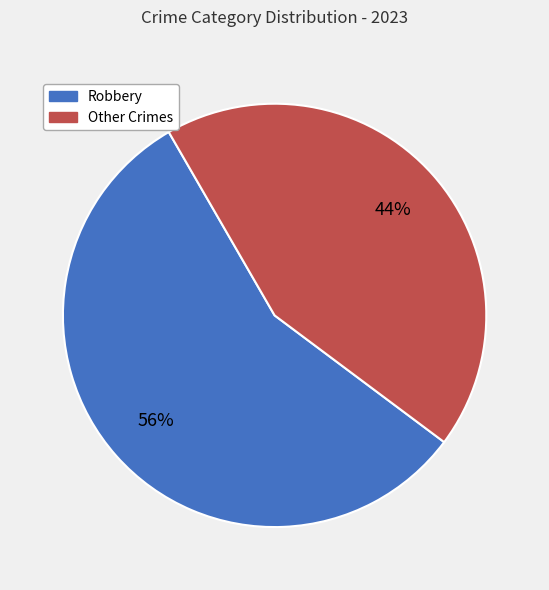

Does any single category account for the majority?

Yes